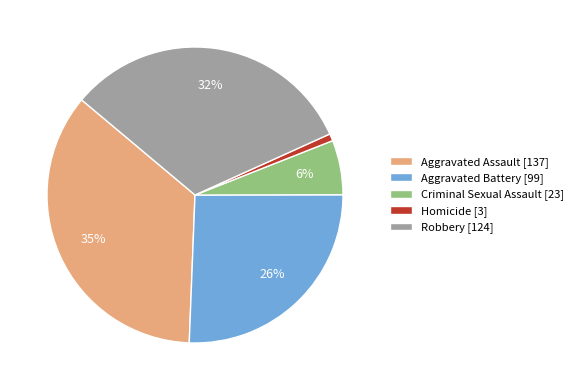

Which has a higher value, Robbery or Aggravated Assault?

Aggravated Assault